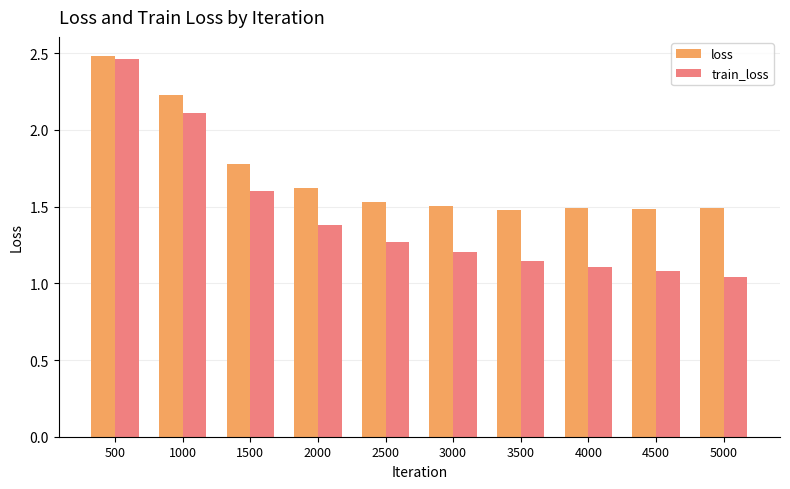

How many groups of bars are there?

10